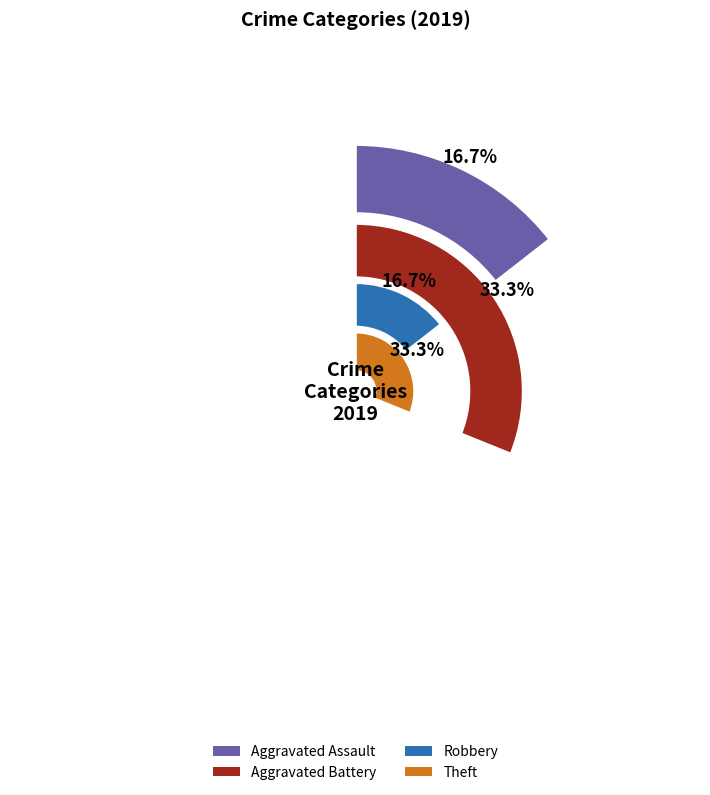

What is the total percentage of Aggravated Battery and Robbery?

50.0%